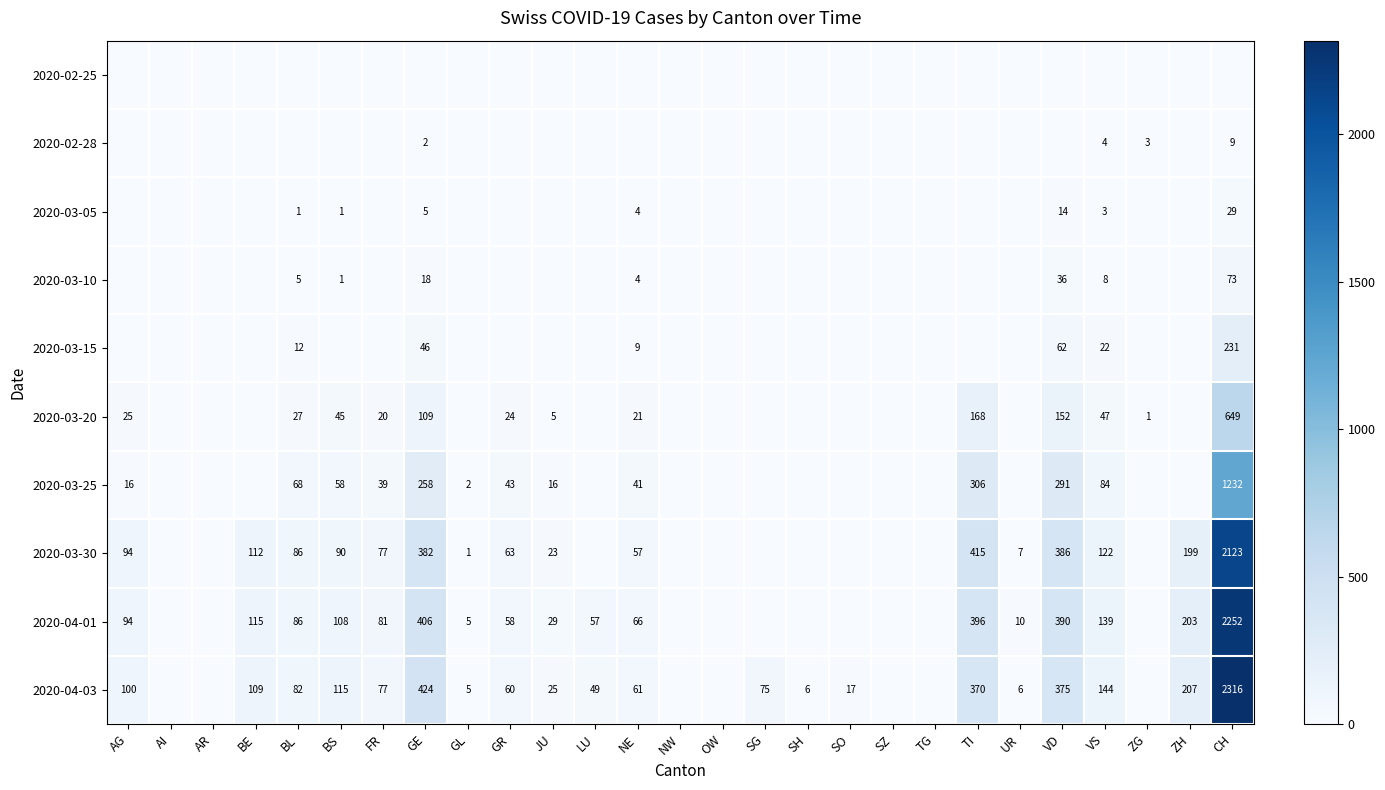

Is it true that 2020-03-30 equals 14 at JU?

False